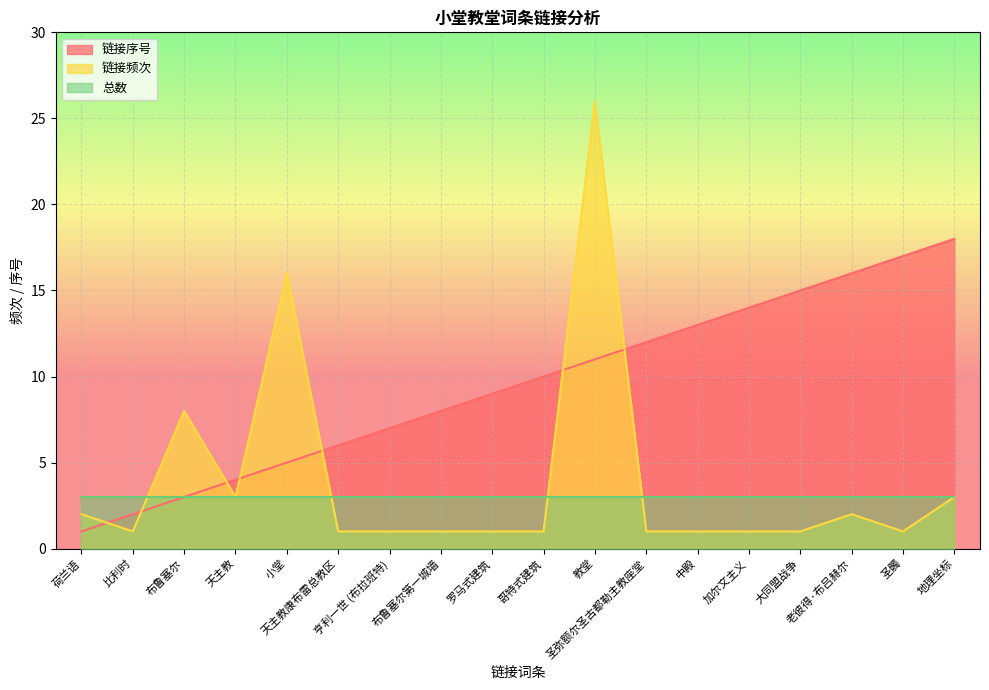

True or false: 链接频次 and 链接序号 cross at least once.

True